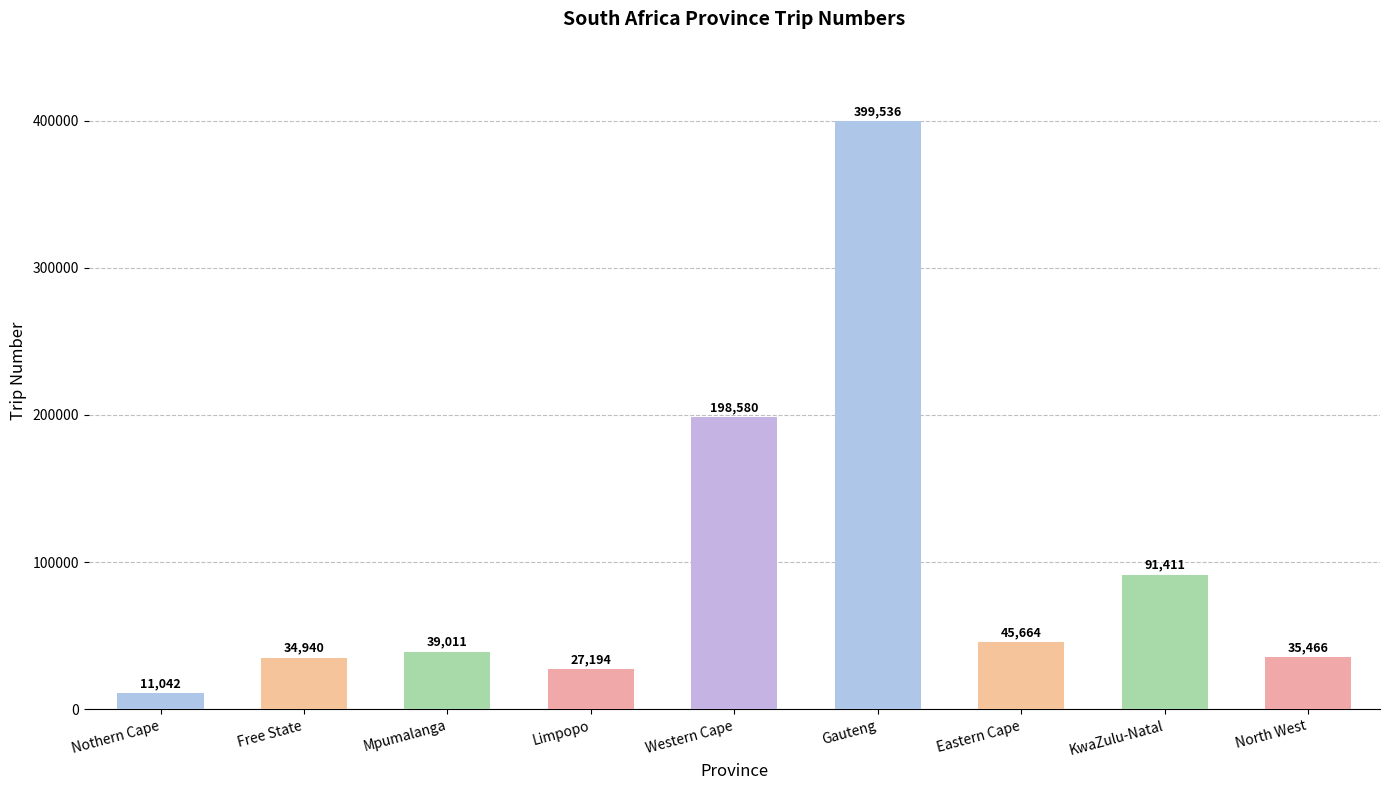

What is the ratio of the value at Mpumalanga to the value at Western Cape?

0.2